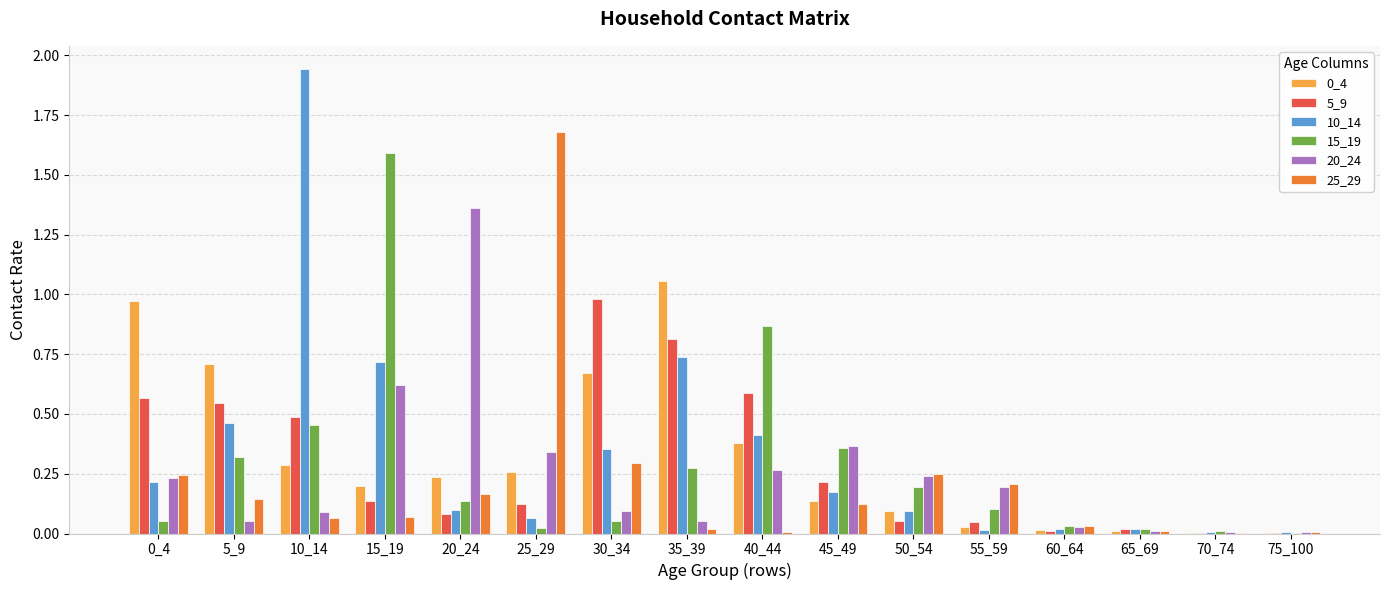

True or false: 5_9 has a value of 0.0 at 75_100.

True